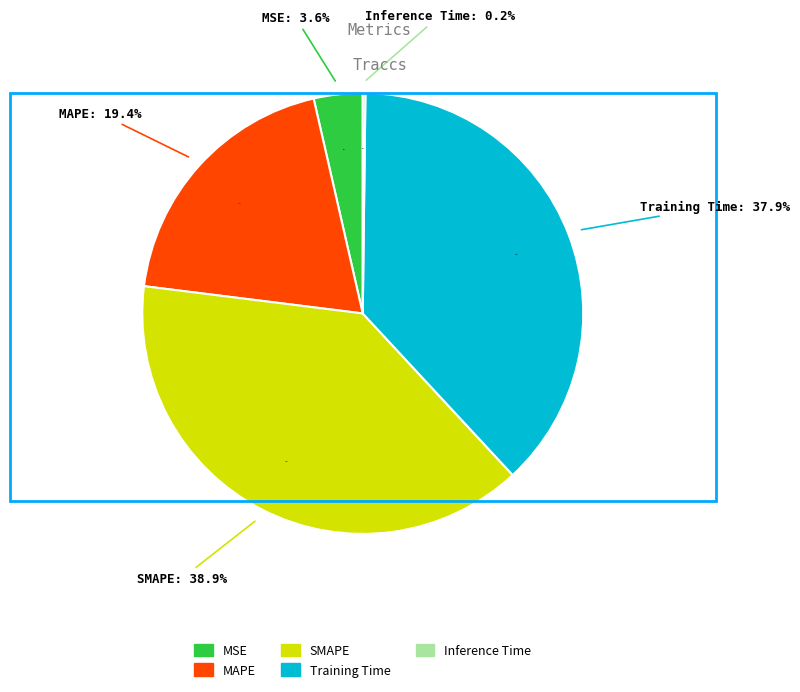

True or false: SMAPE accounts for 39% of the total.

True